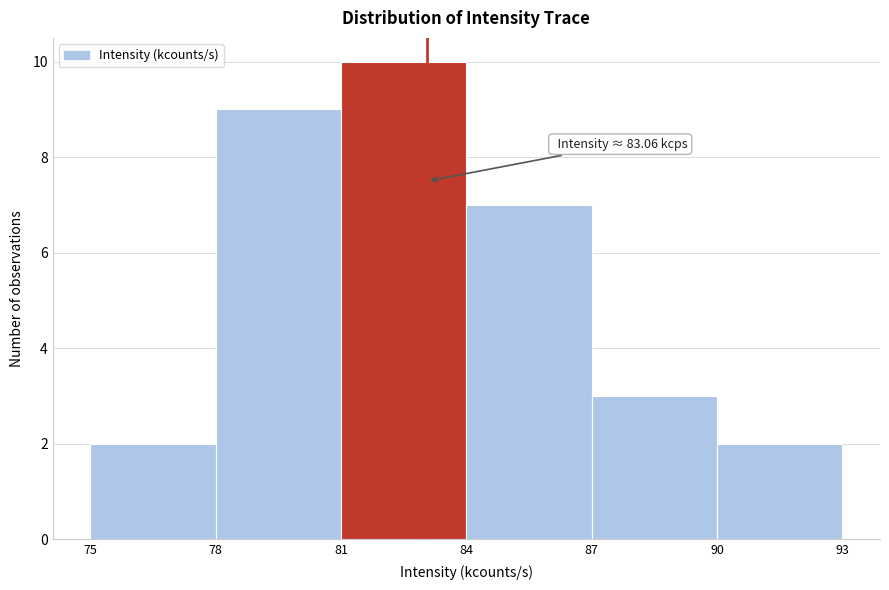

Which range on the x-axis has the tallest bar?

81 to 84